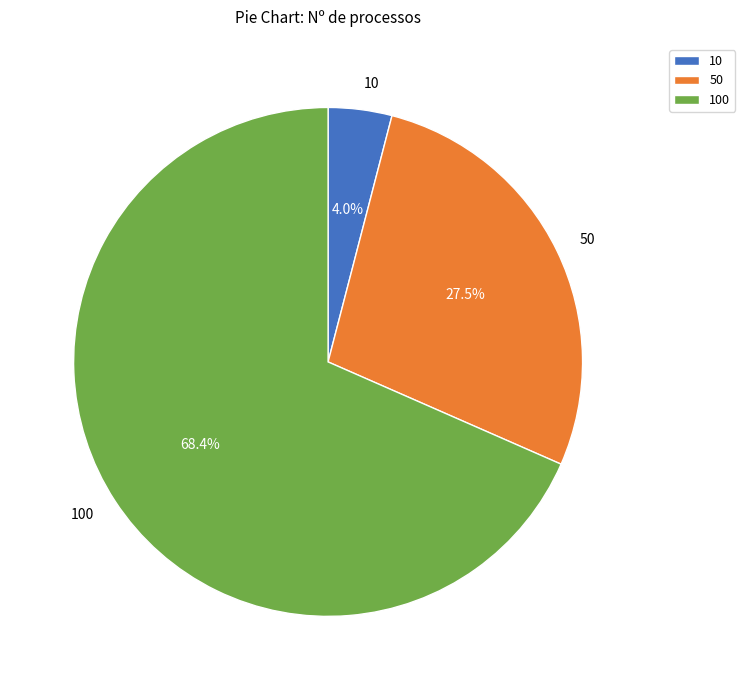

Which has a higher value, 50 or 10?

50